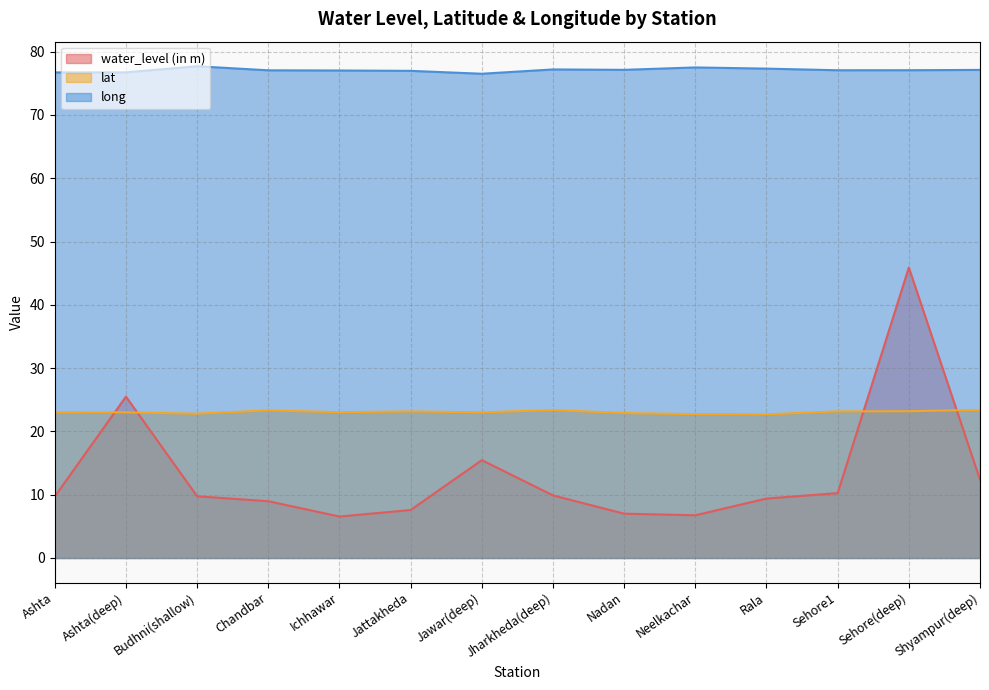

True or false: water_level (in m) has a value of 2.3 at Sehore1.

False